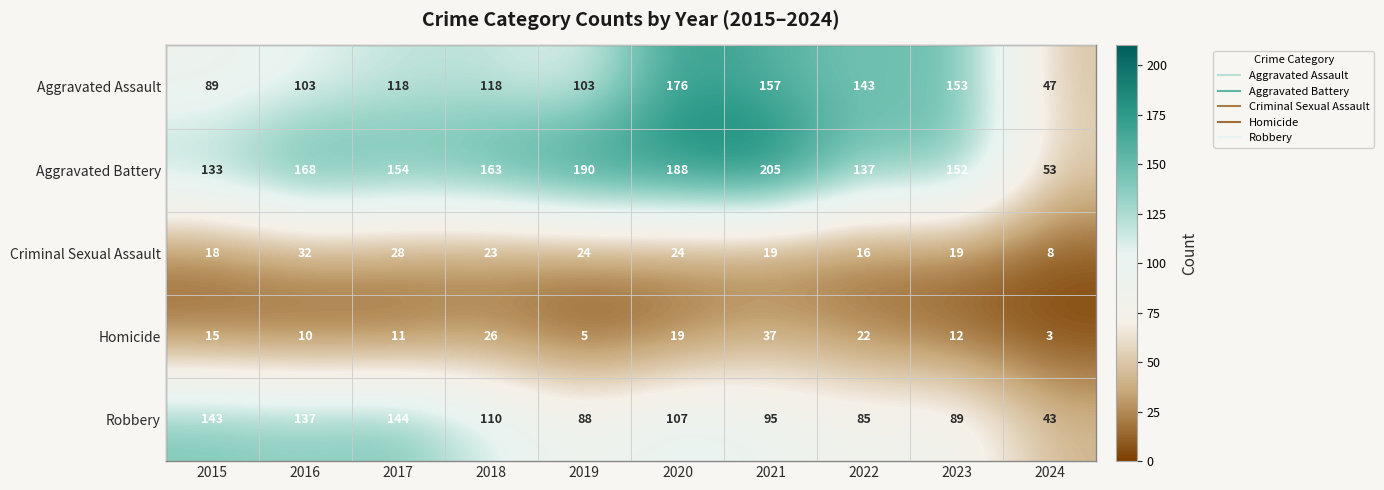

What is the difference between the maximum and minimum values in the Aggravated Assault series?

129